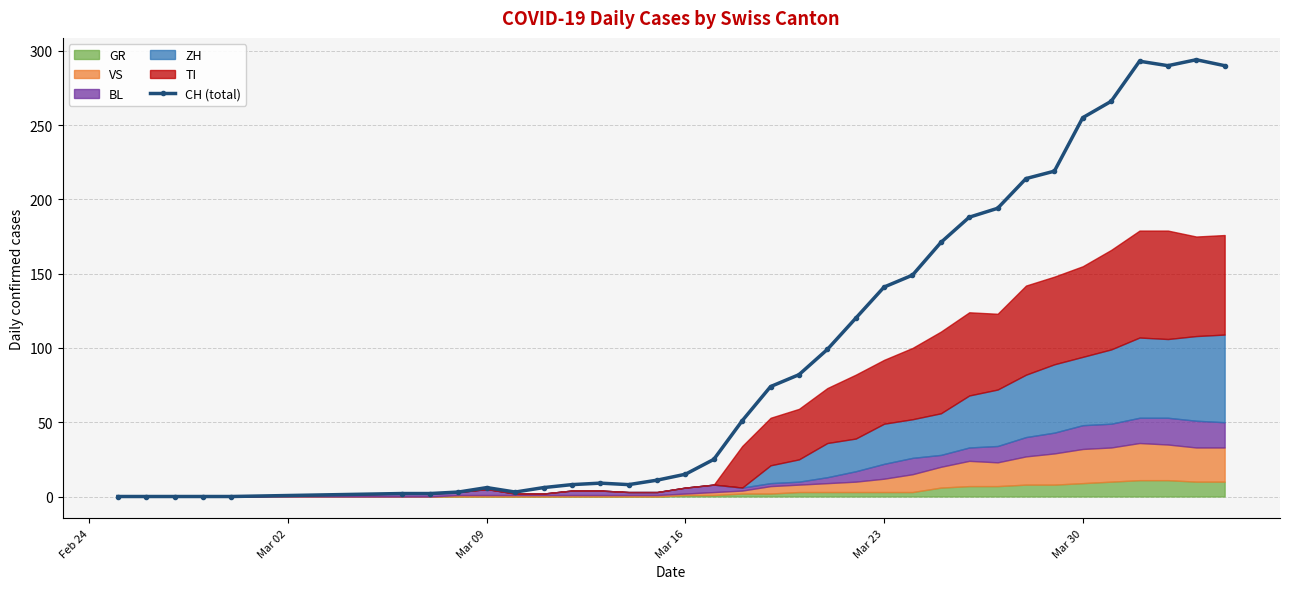

Reading left to right, extract all data points from this chart.

0	0	0	0	0	2	2	3	6	3	6	8	9	8	11	15	25	51	74	82	99	120	141	149	171	188	194	214	219	255	266	293	290	294	290